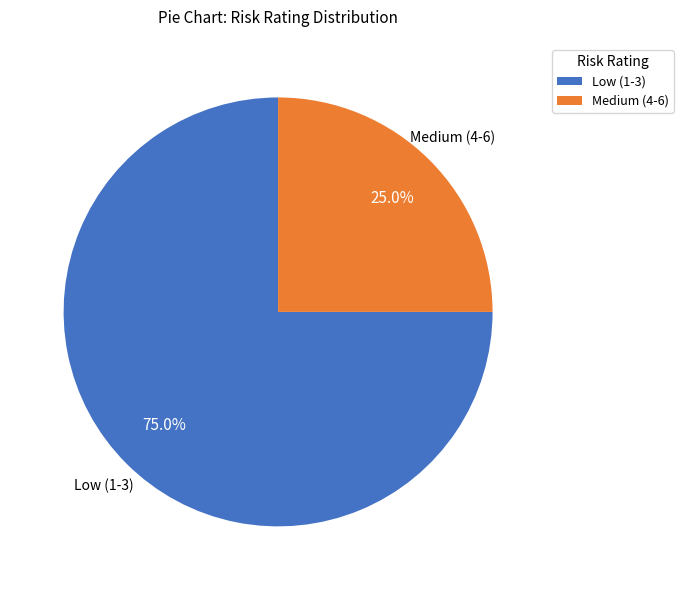

Rank the categories by value from highest to lowest.

Low (1-3), Medium (4-6)